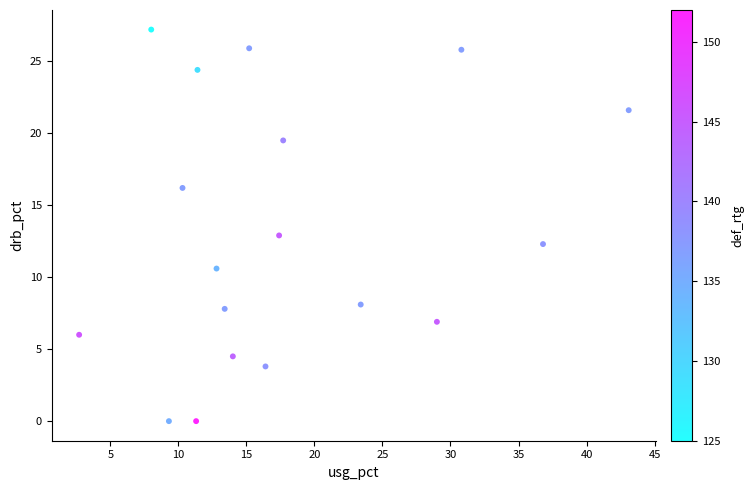

What is the range of X values (max minus min)?

40.4